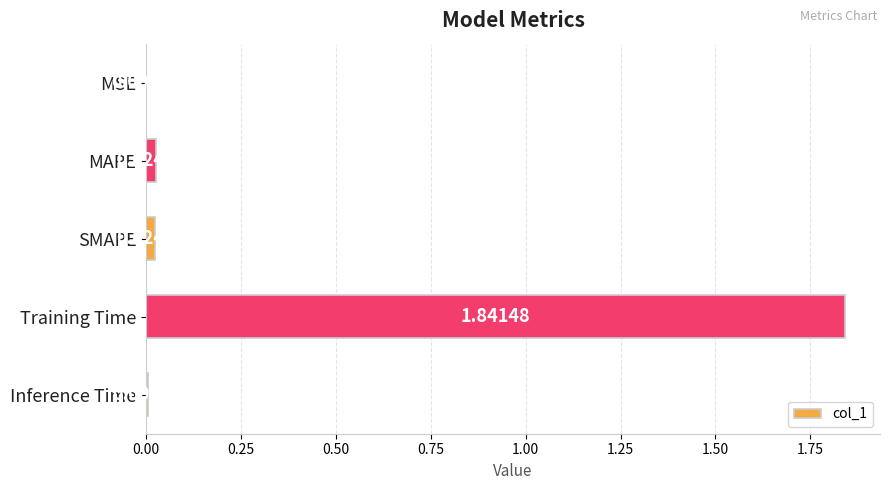

What is the sum of all values?

1.9